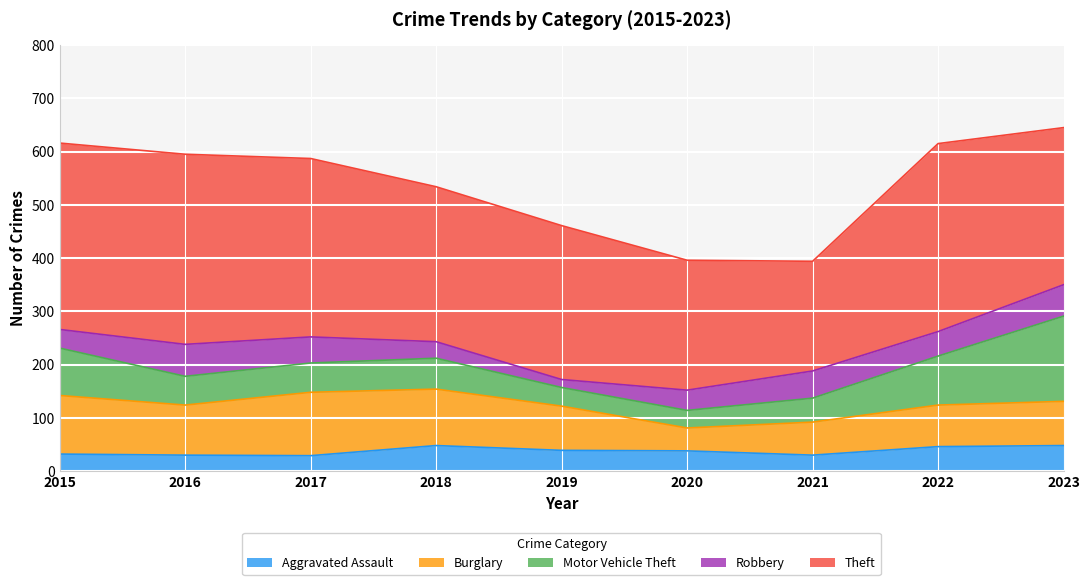

Rank the categories by Aggravated Assault value from lowest to highest.

2017, 2016, 2021, 2015, 2020, 2019, 2022, 2018, 2023